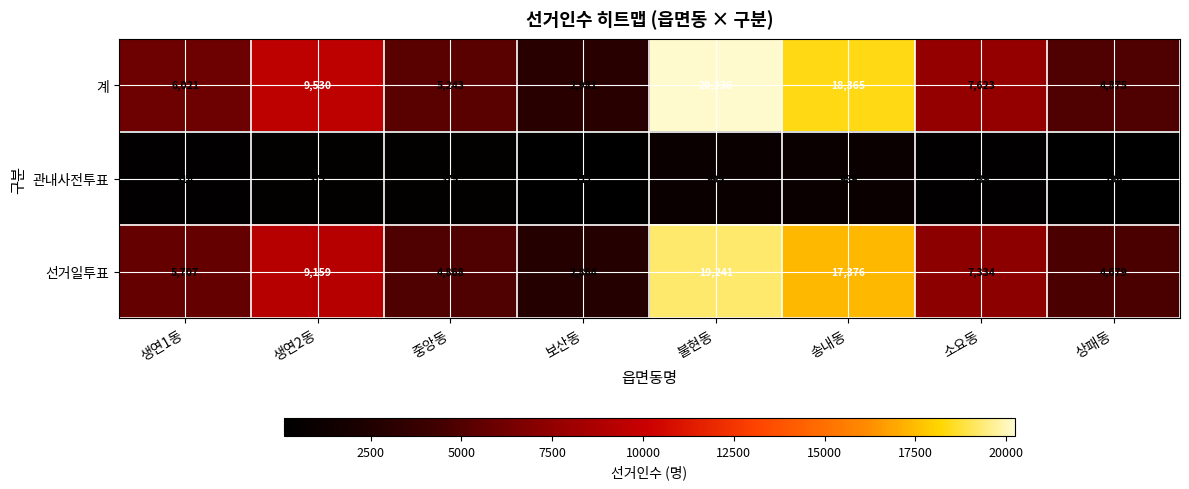

What is the sum of the 관내사전투표 values at 불현동 and 상패동?

1191